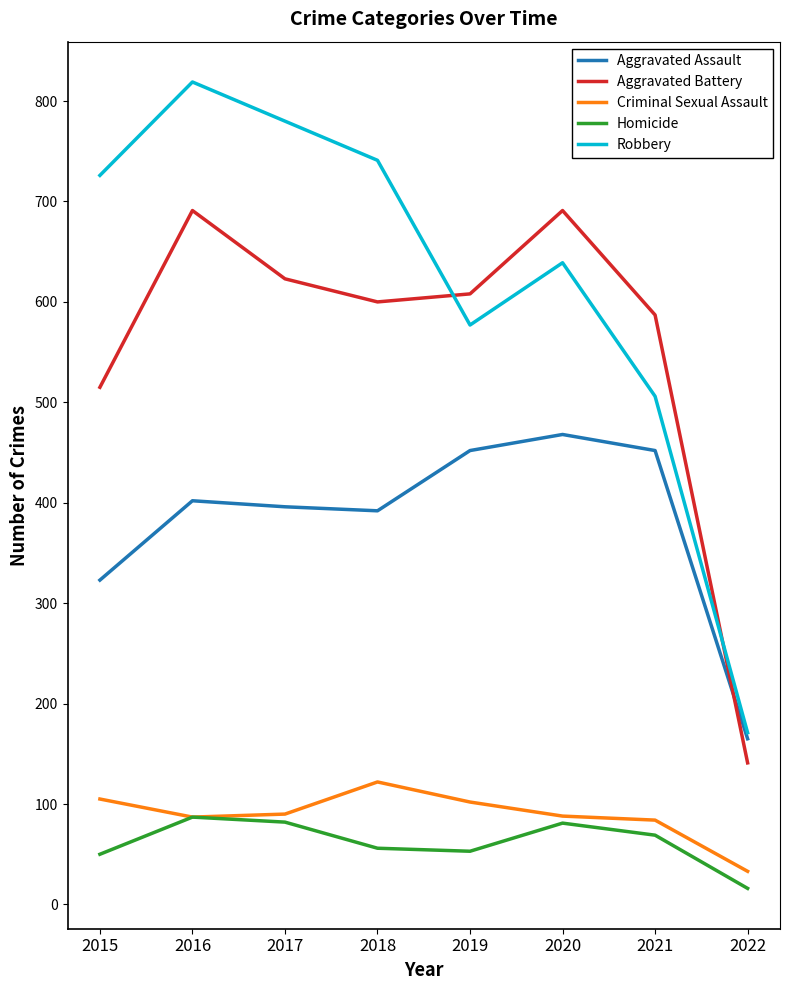

Does the chart have visible grid lines?

No